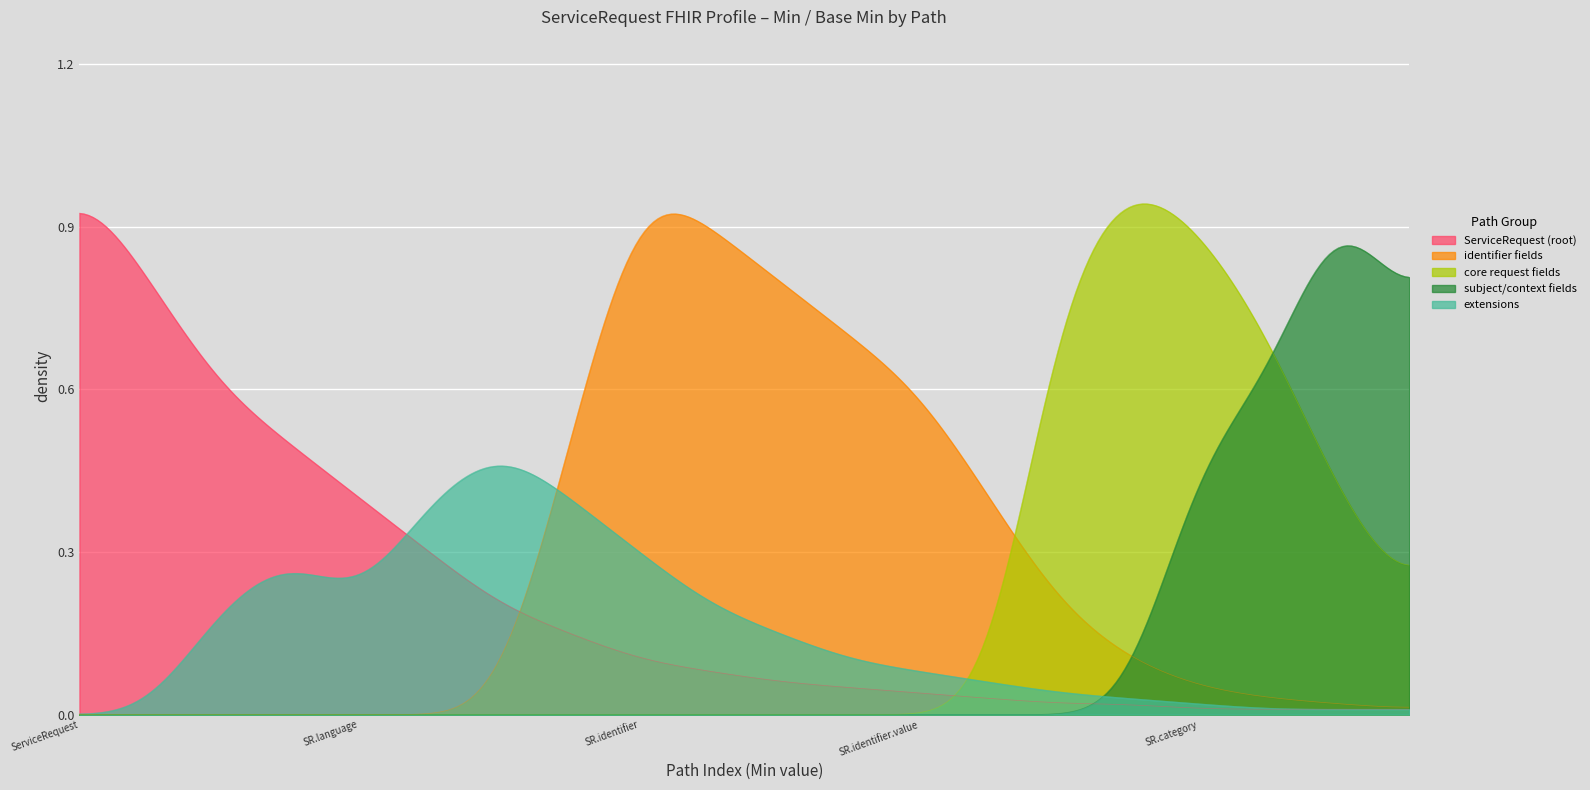

Rank the categories by subject/context fields value from highest to lowest.

16, 18, 0, 1, 2, 3, 4, 5, 6, 7, 8, 9, 10, 11, 12, 13, 14, 15, 17, 19